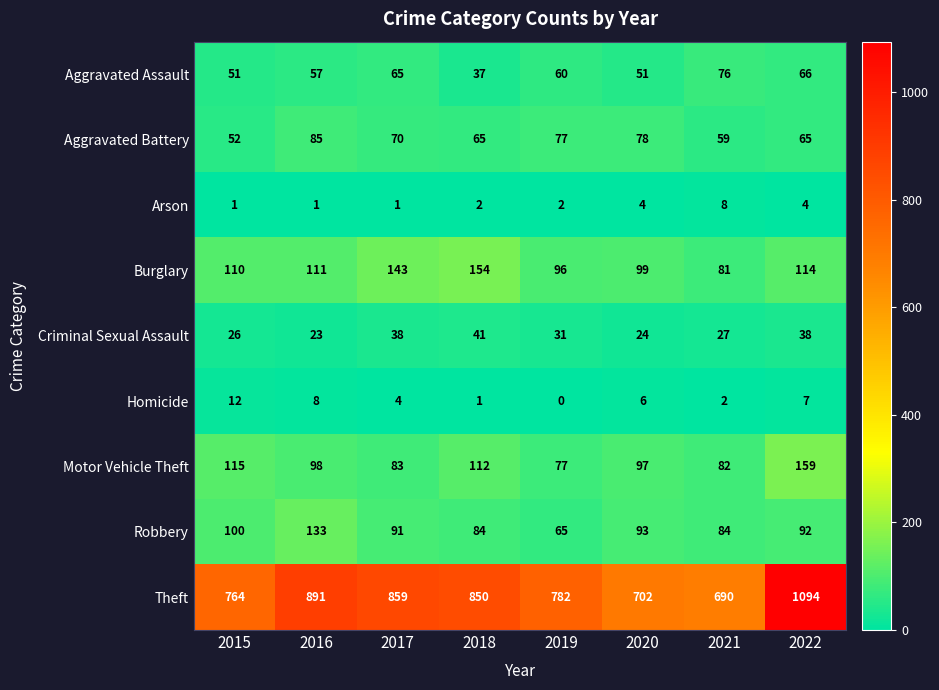

At which category is the sum across all series the highest?

2022